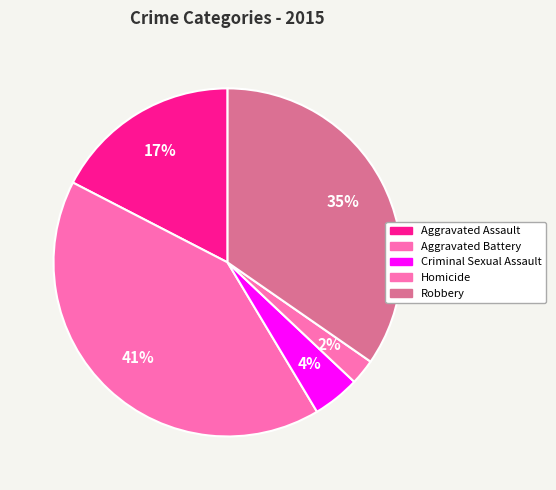

How many segments does this pie chart have?

5